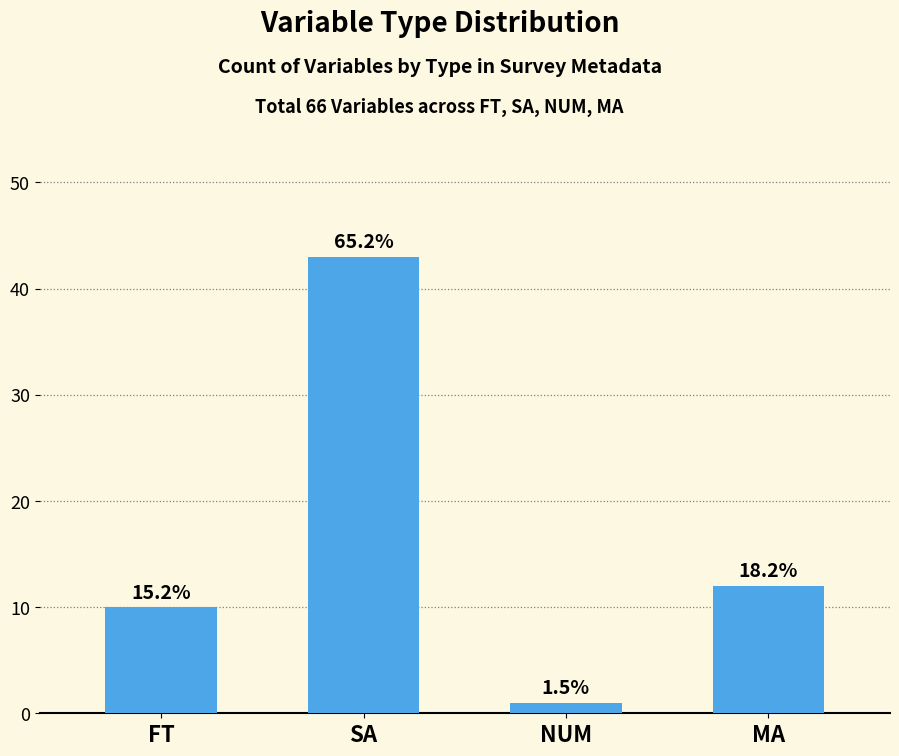

Reading right to left, list all the values displayed in this chart.

12	1	43	10